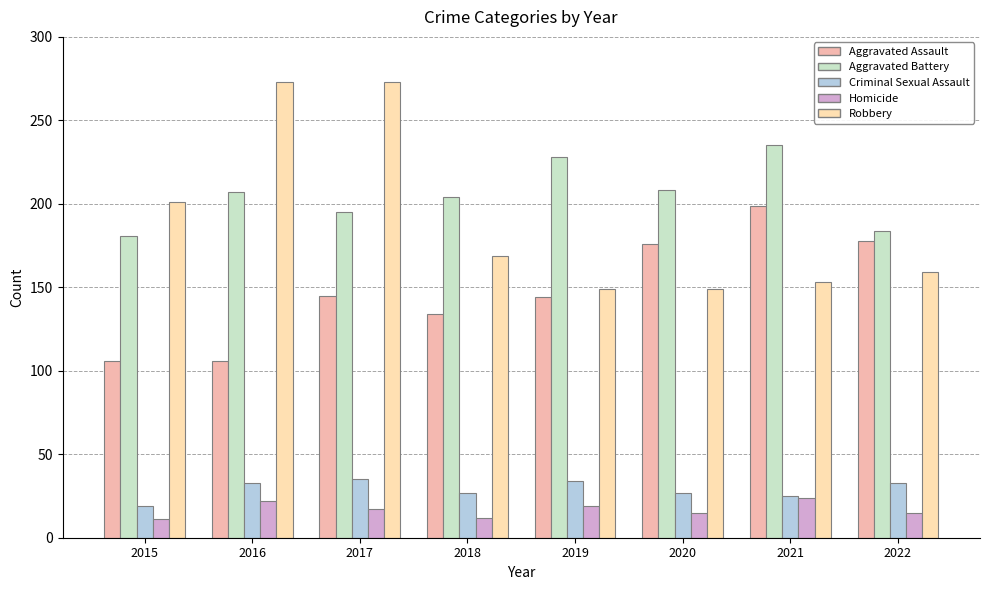

Which series has the largest total across all categories?

Aggravated Battery